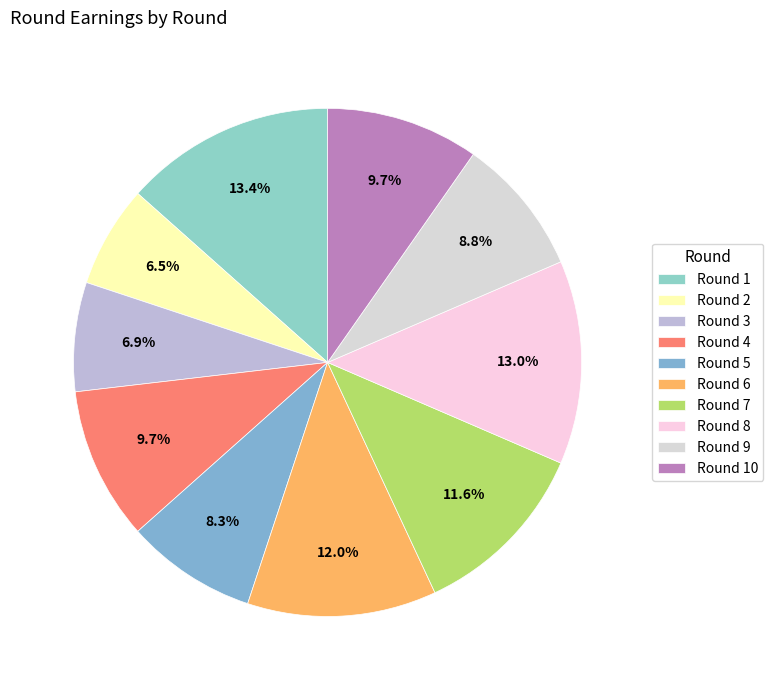

Rank the categories by value from highest to lowest.

Round 1, Round 8, Round 6, Round 7, Round 4, Round 10, Round 9, Round 5, Round 3, Round 2